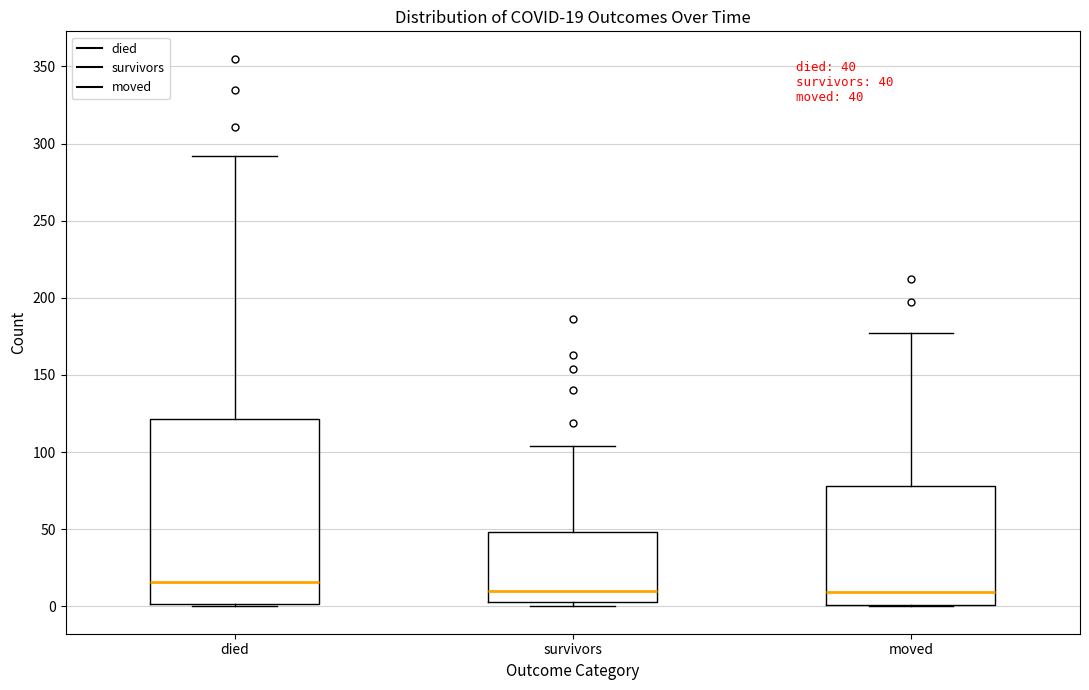

Comparing the boxes themselves (not the whiskers), which one is the tallest?

died